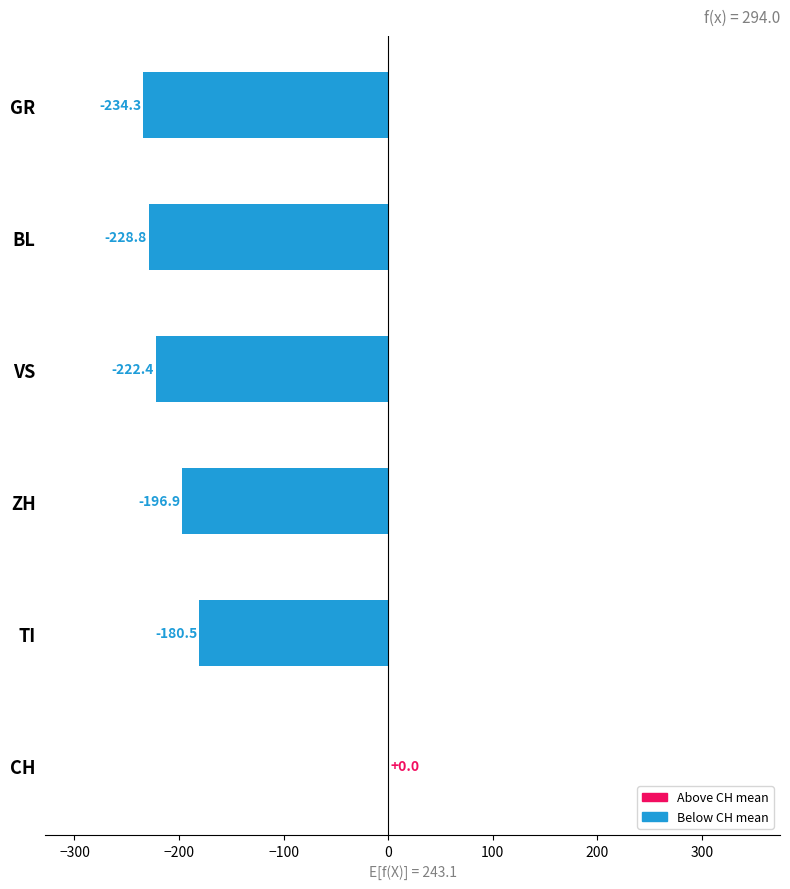

What is the change in value from CH to GR?

-234.3